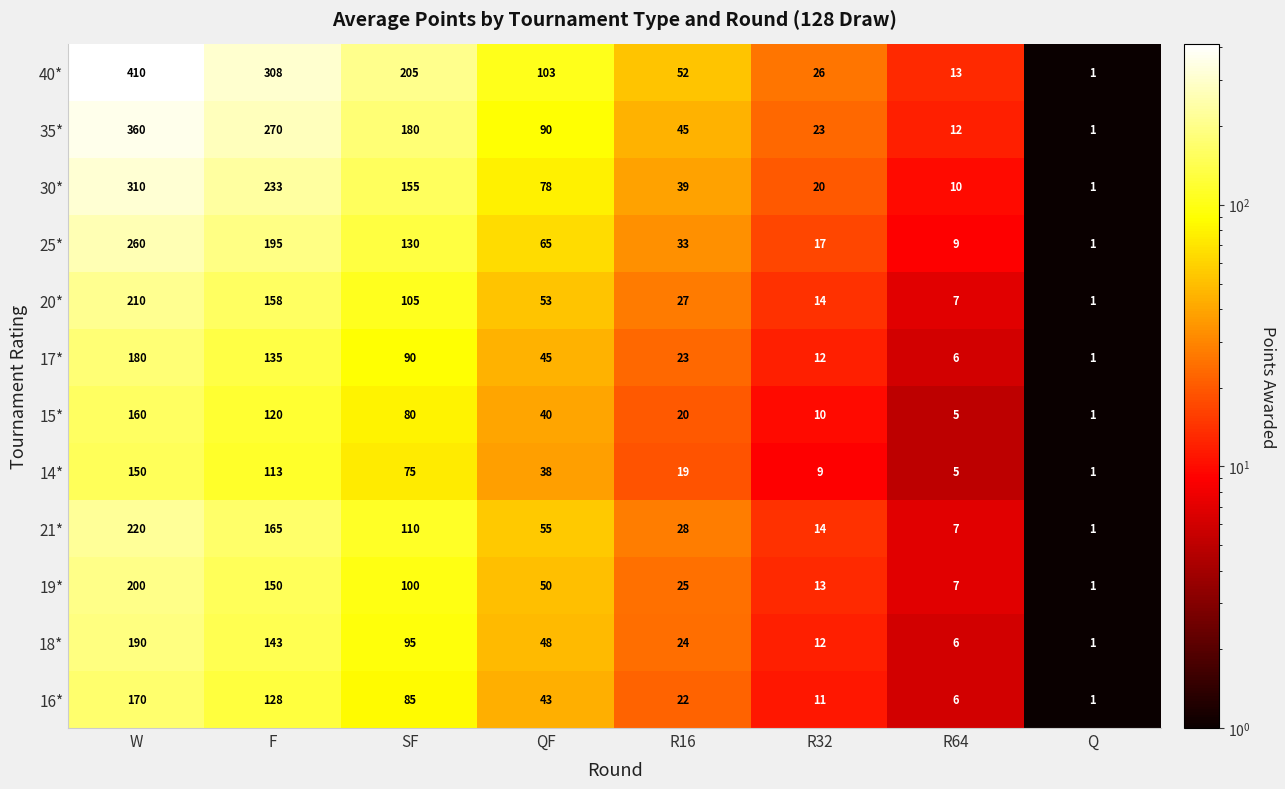

List the labels in order of 20* value, smallest first.

Q, R64, R32, R16, QF, SF, F, W